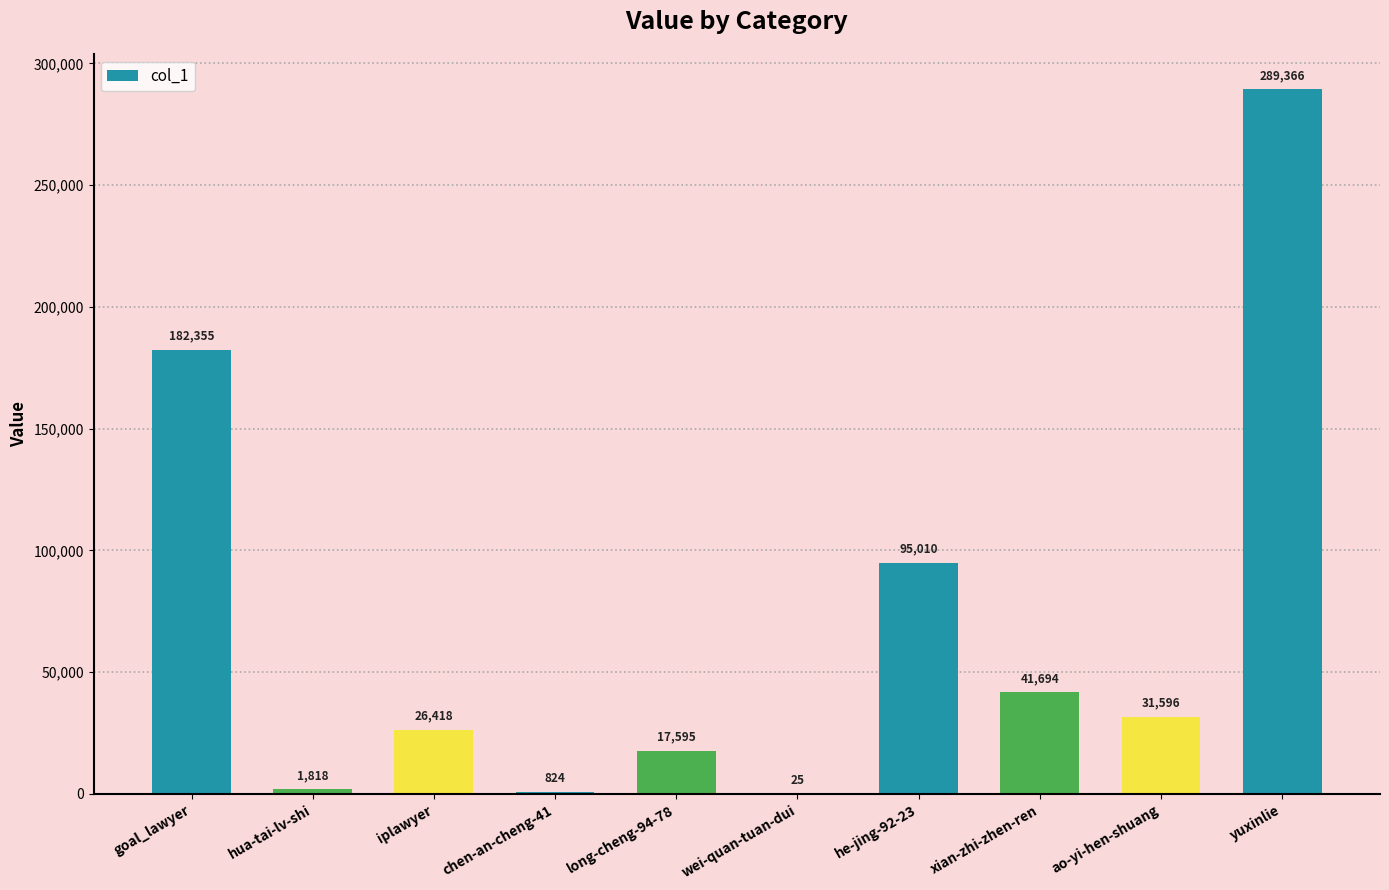

What is the greatest value displayed?

289366